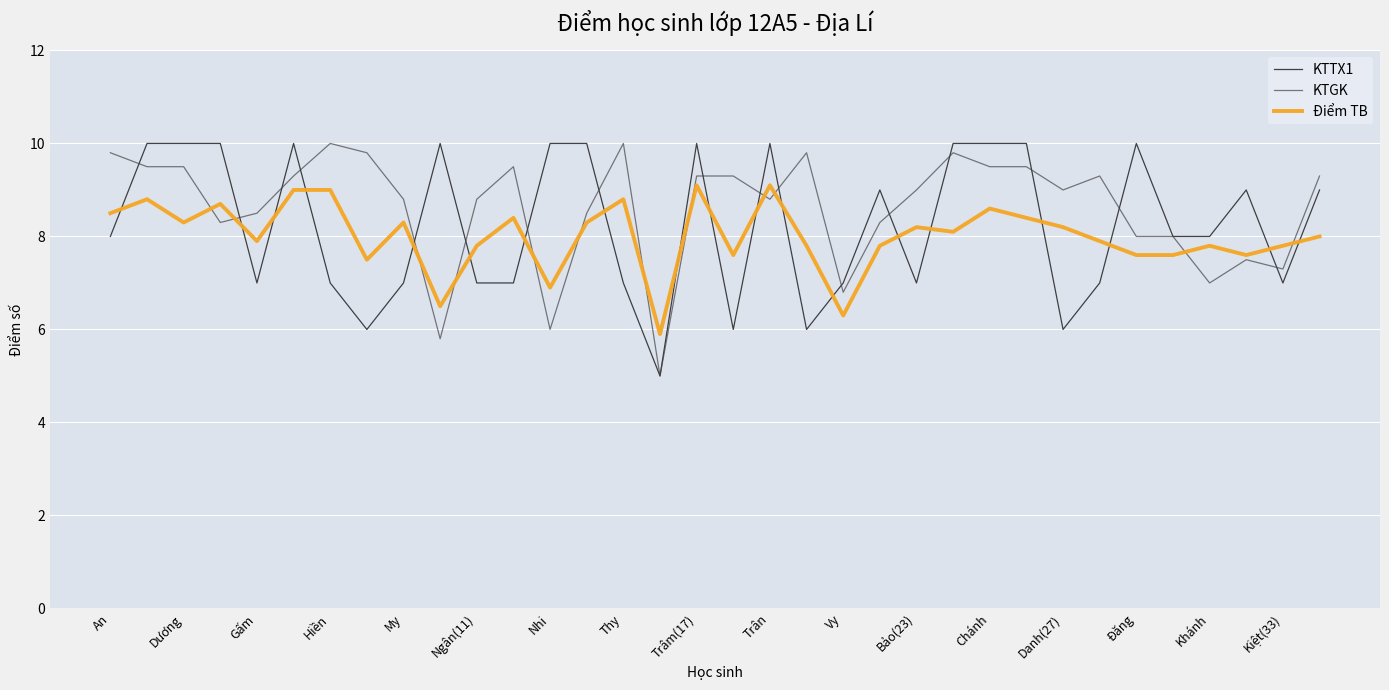

After their last crossing, which series has the higher values: Điểm TB or KTTX1?

KTTX1